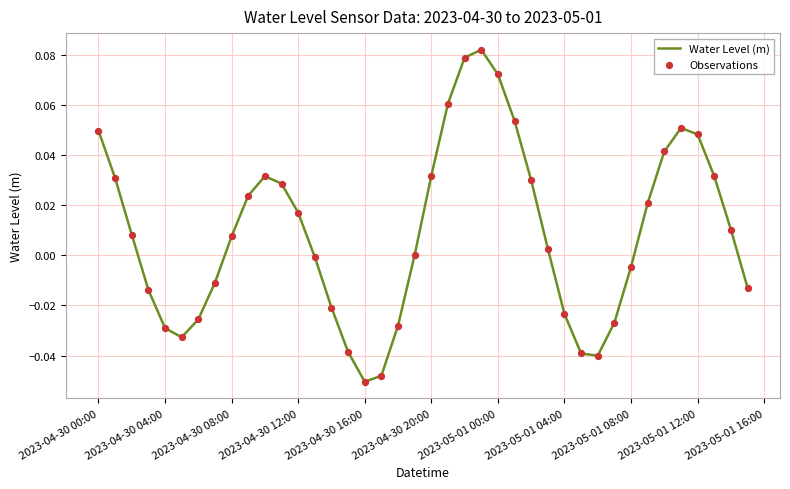

How many lines are shown in the chart?

1